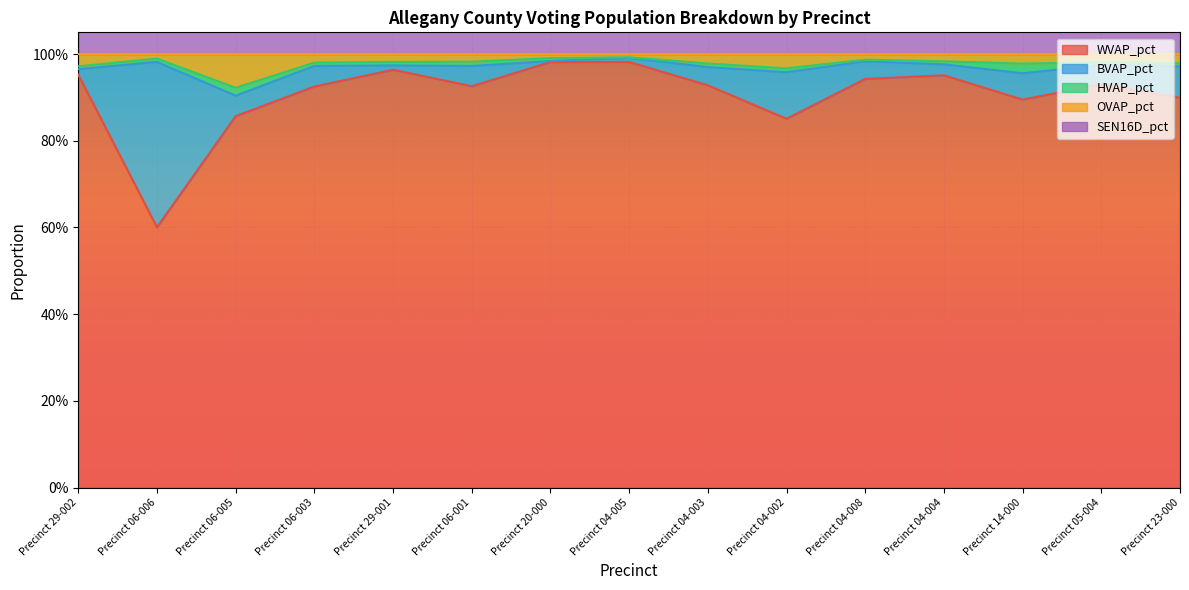

Reading left to right, extract all data points from this chart.

WVAP_pct: 1.0	0.6	0.9	0.9	1.0	0.9	1.0	1.0	0.9	0.9	0.9	1.0	0.9	0.9	0.9
OVAP_pct: 1.0	1.0	0.9	1.0	1.0	1.0	1.0	1.0	1.0	1.0	1.0	1.0	1.0	1.0	1.0
SEN16D_pct: 1.2	1.1	1.2	1.2	1.2	1.2	1.1	1.2	1.1	1.1	1.1	1.2	1.1	1.1	1.1